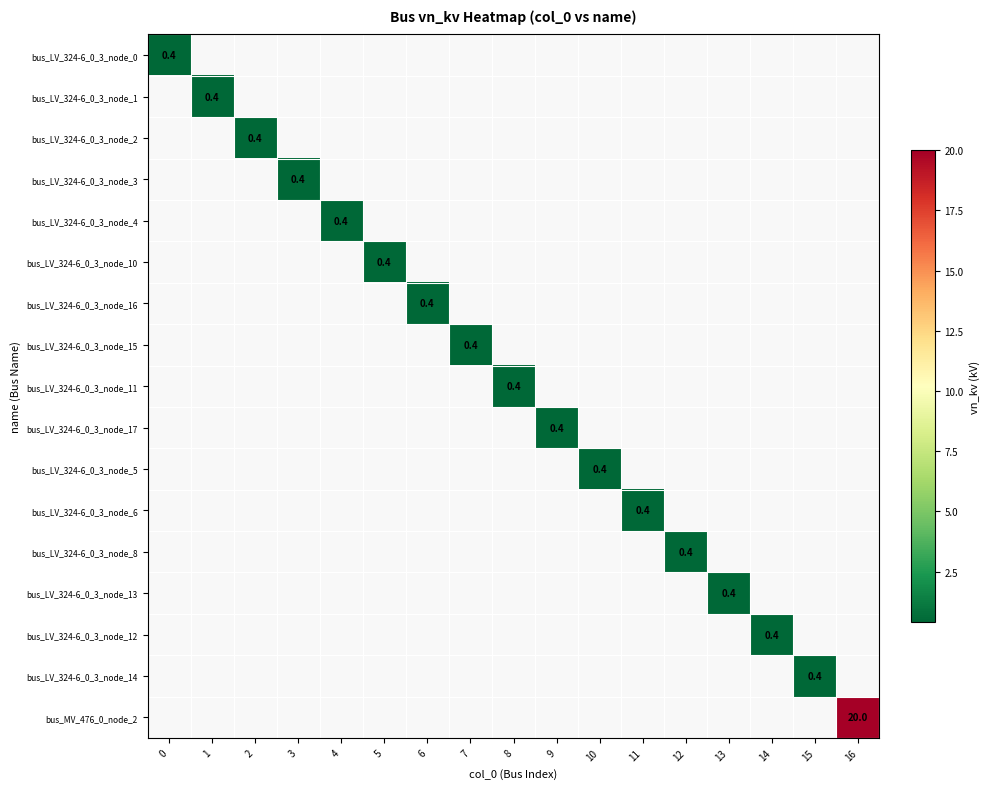

At how many categories does at least one series exceed 17?

1